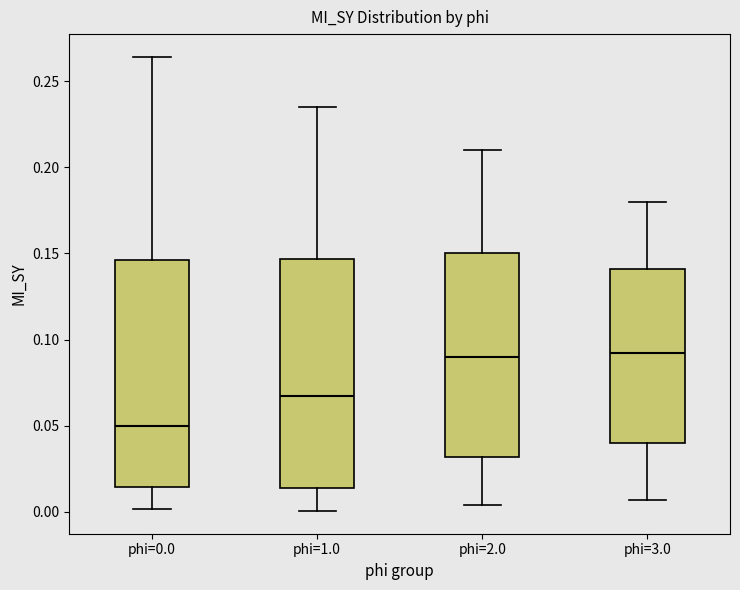

Where is the upper edge of the box for phi=0.0 on the y-axis? The values are not printed on the chart, so give them approximately, as read against the axis.

0.145